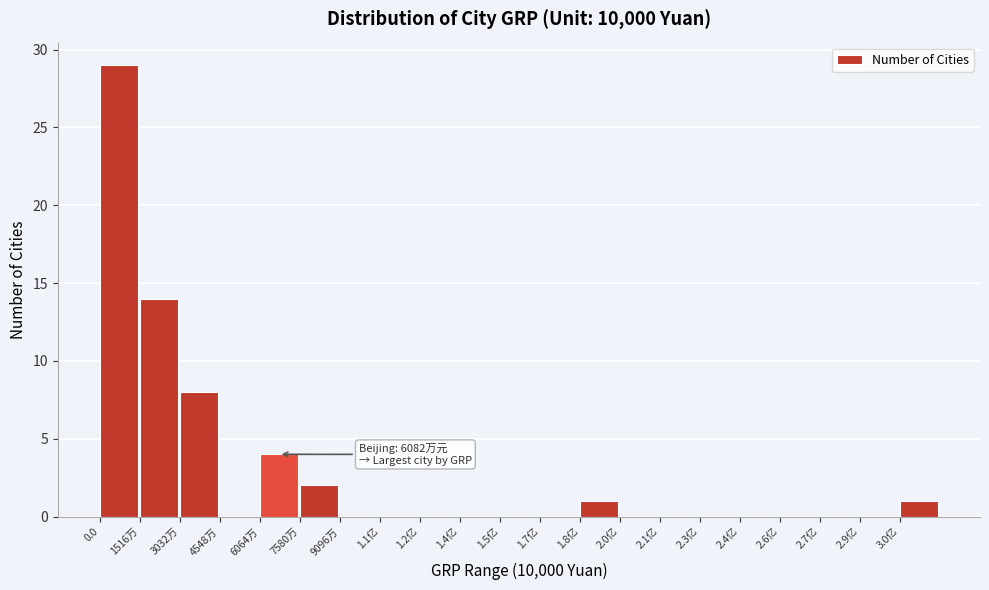

Reading left to right, transcribe all the data shown in this chart.

0.0=29	1516万=14	3032万=8	4548万=0	6064万=4	7580万=2	9096万=0	1.1亿=0	1.2亿=0	1.4亿=0	1.5亿=0	1.7亿=0	1.8亿=1	2.0亿=0	2.1亿=0	2.3亿=0	2.4亿=0	2.6亿=0	2.7亿=0	2.9亿=0	3.0亿=1